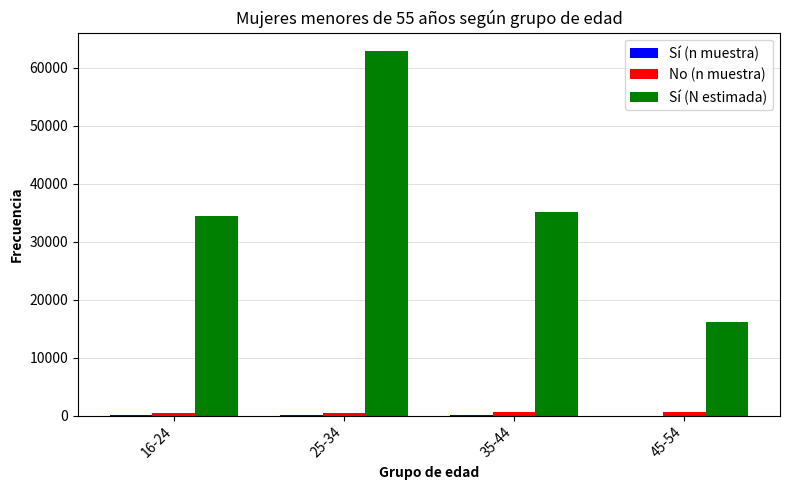

What is the maximum value for Sí (N estimada)?

62879